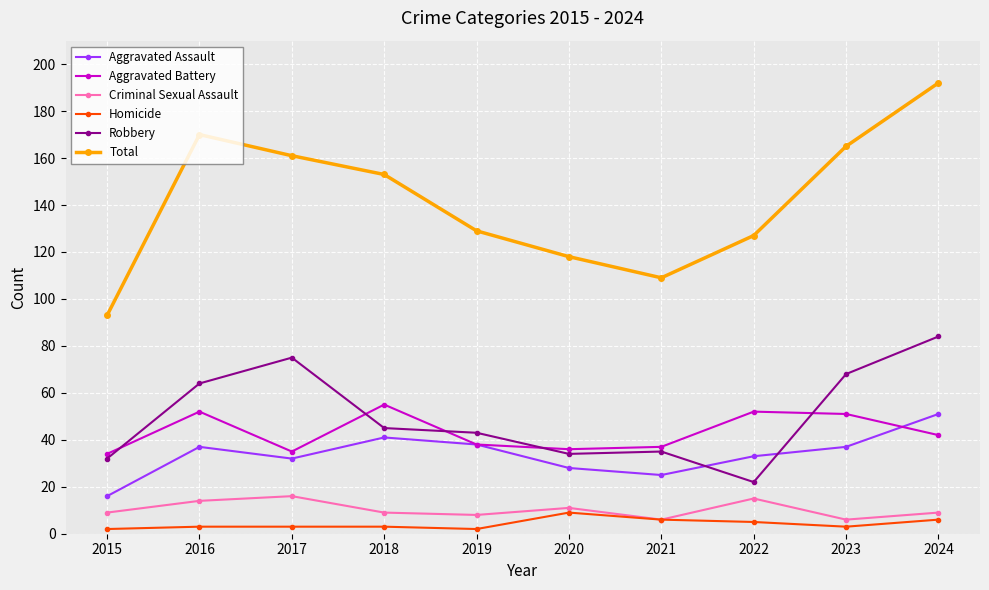

True or false: Total has a value of 165 at 2023.

True